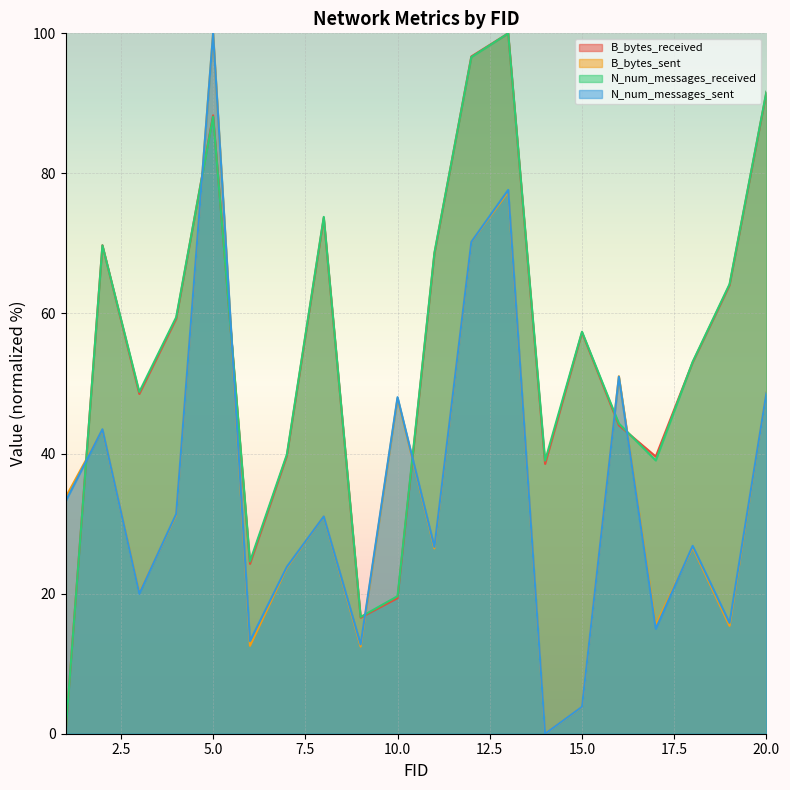

What are all the series names shown in the legend?

B_bytes_received, B_bytes_sent, N_num_messages_received, N_num_messages_sent